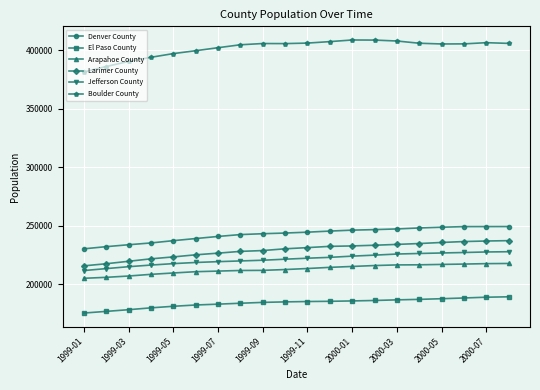

True or false: El Paso County and Arapahoe County cross at least once.

False